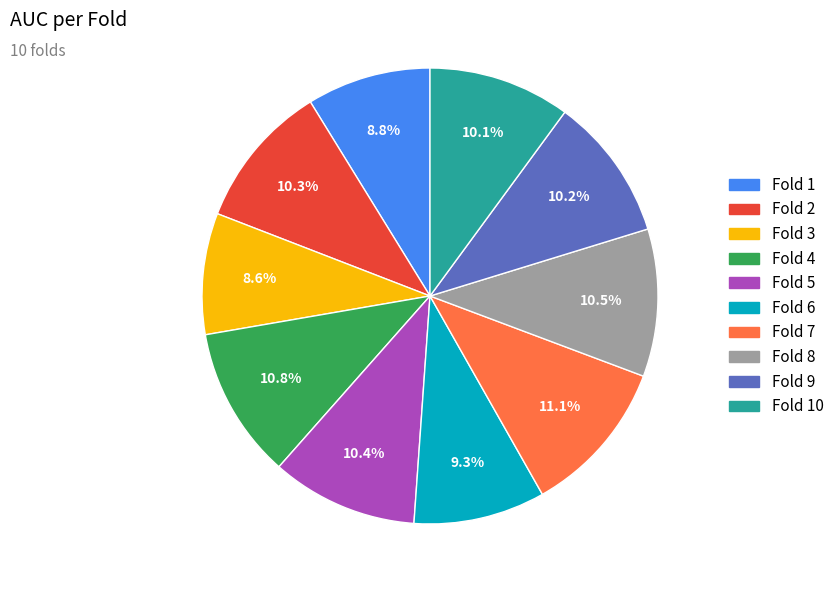

Does any single category account for the majority?

No